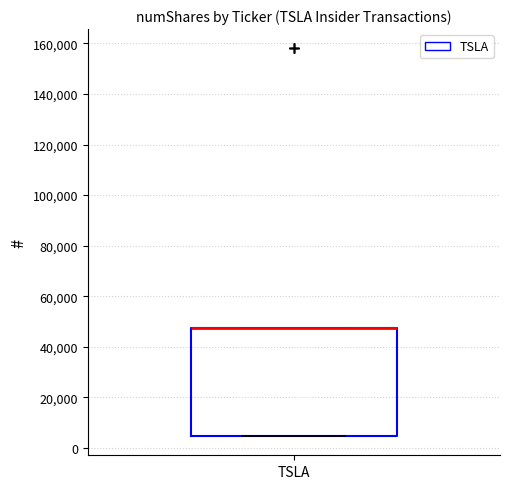

Read this box plot against the y-axis: the position of the median line, the range covered by the box, and the ends of both whiskers. The values are not printed on the chart, so give them approximately, as read against the axis.

median 48000 (drawn on the box's upper edge), box 4000 to 48000, whiskers 4000 to 48000